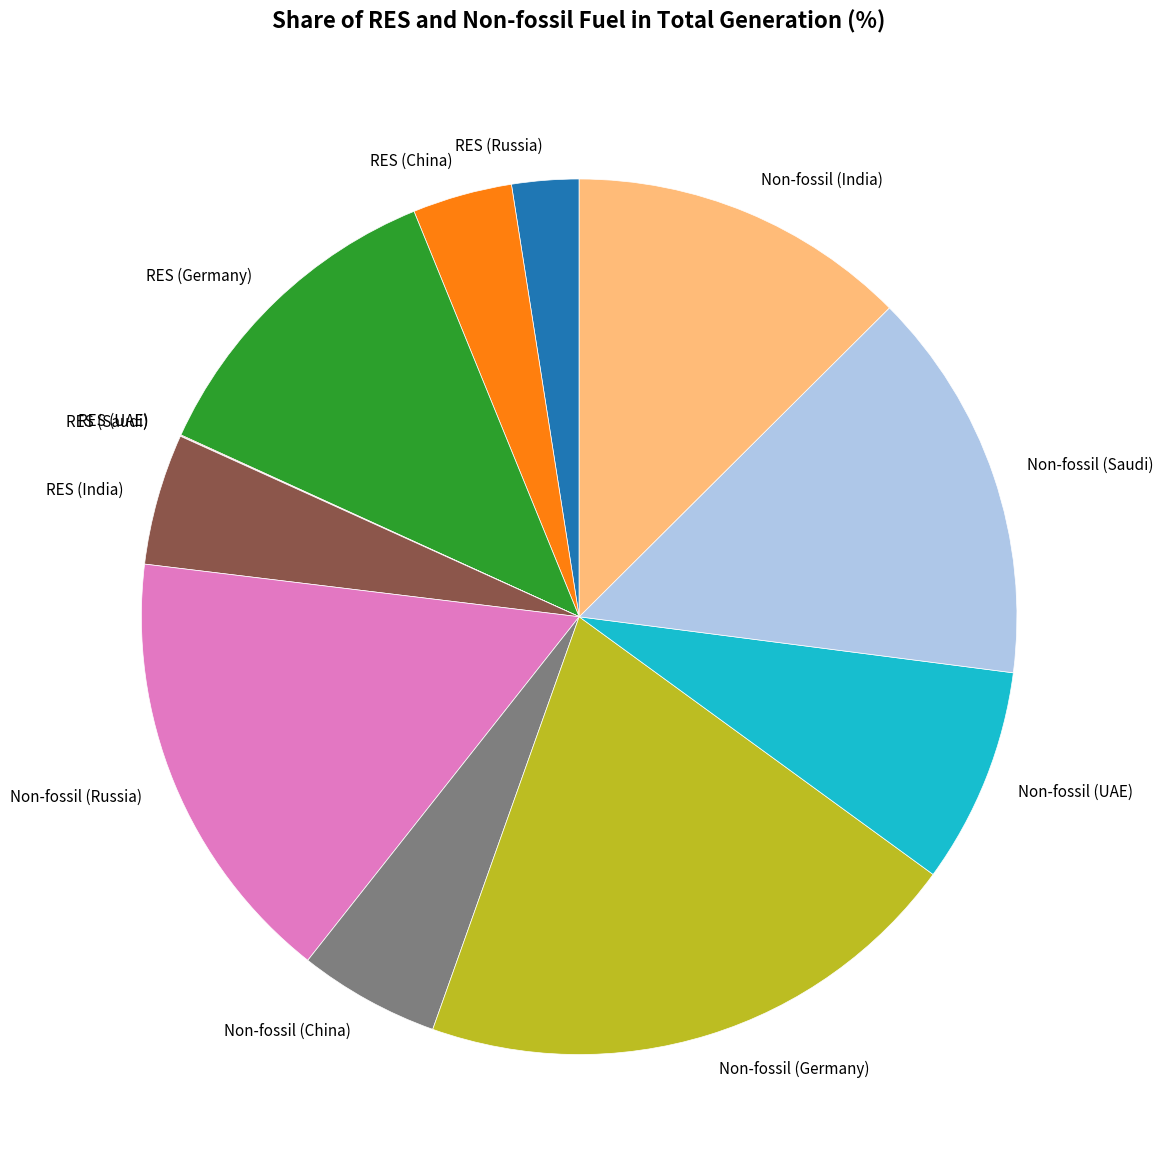

Does Non-fossil (Germany) represent more than half of the total?

No